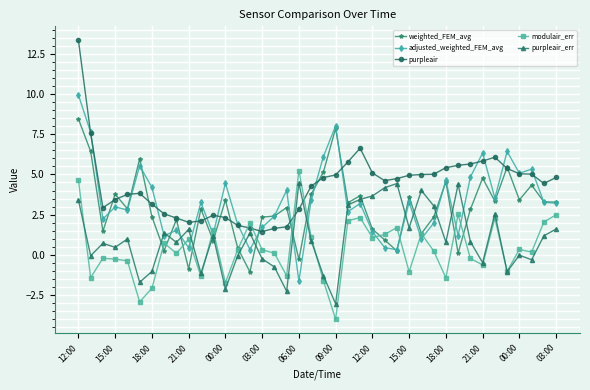

How many positive values does the adjusted_weighted_FEM_avg series have?

39